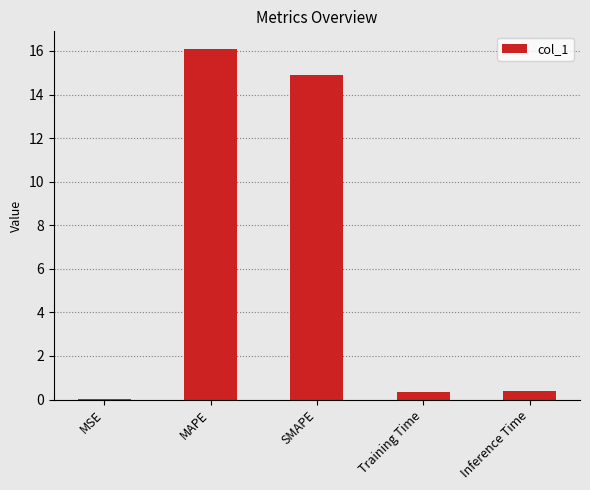

What is the change in value from SMAPE to Inference Time?

-14.5